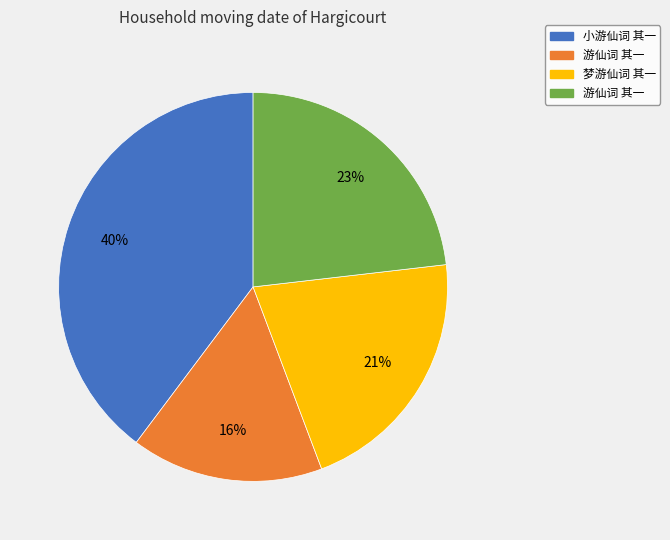

Is there any slice that represents more than half of the pie?

No